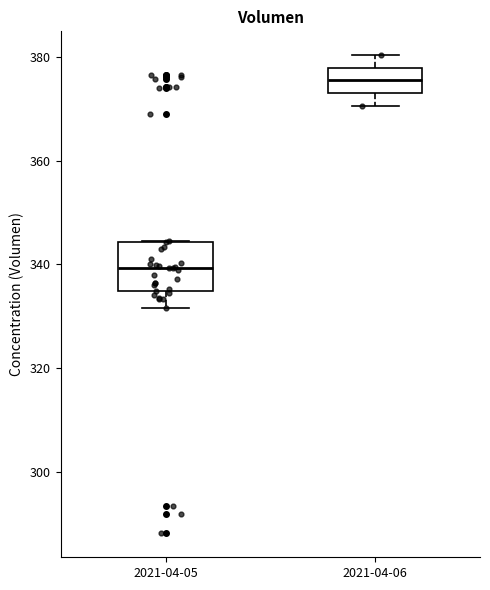

Which box is the tallest, from its lower edge to its upper edge?

2021-04-05